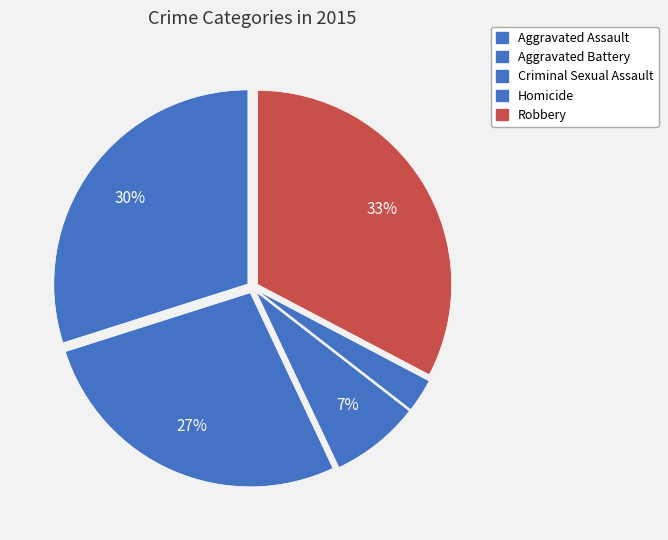

Approximately how many times larger is the value at Robbery compared to Aggravated Assault?

1.1